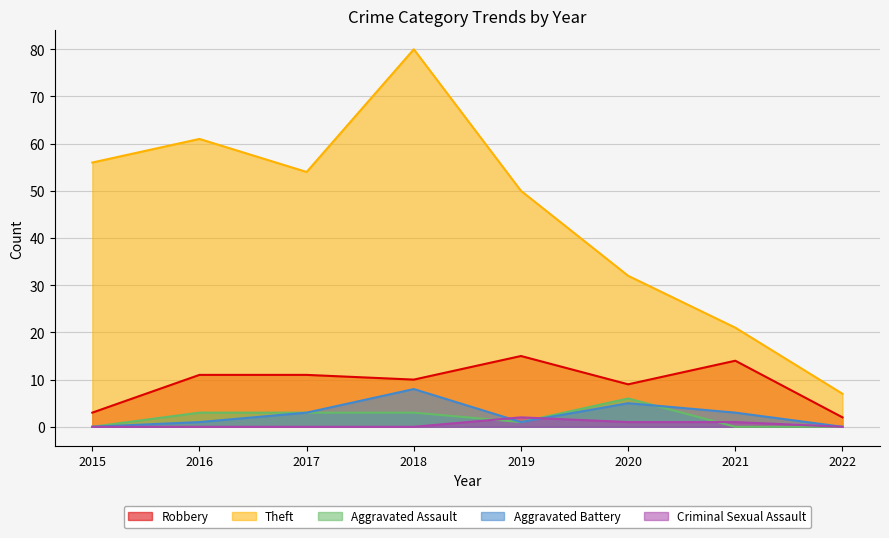

What value does the Theft series have at 2016?

61